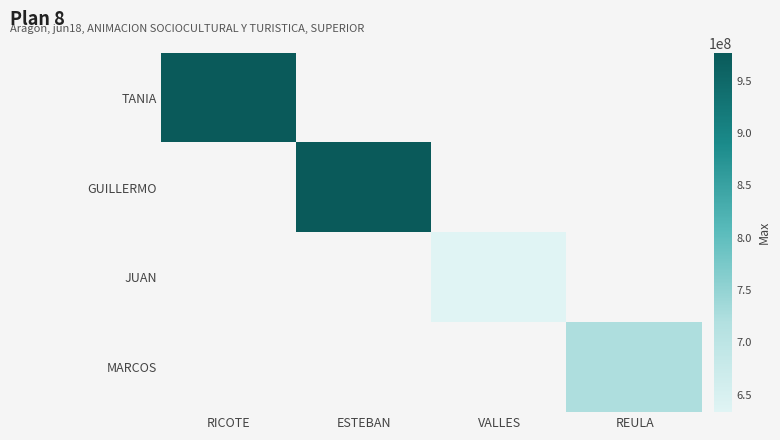

Which has a higher value, REULA or ESTEBAN?

ESTEBAN